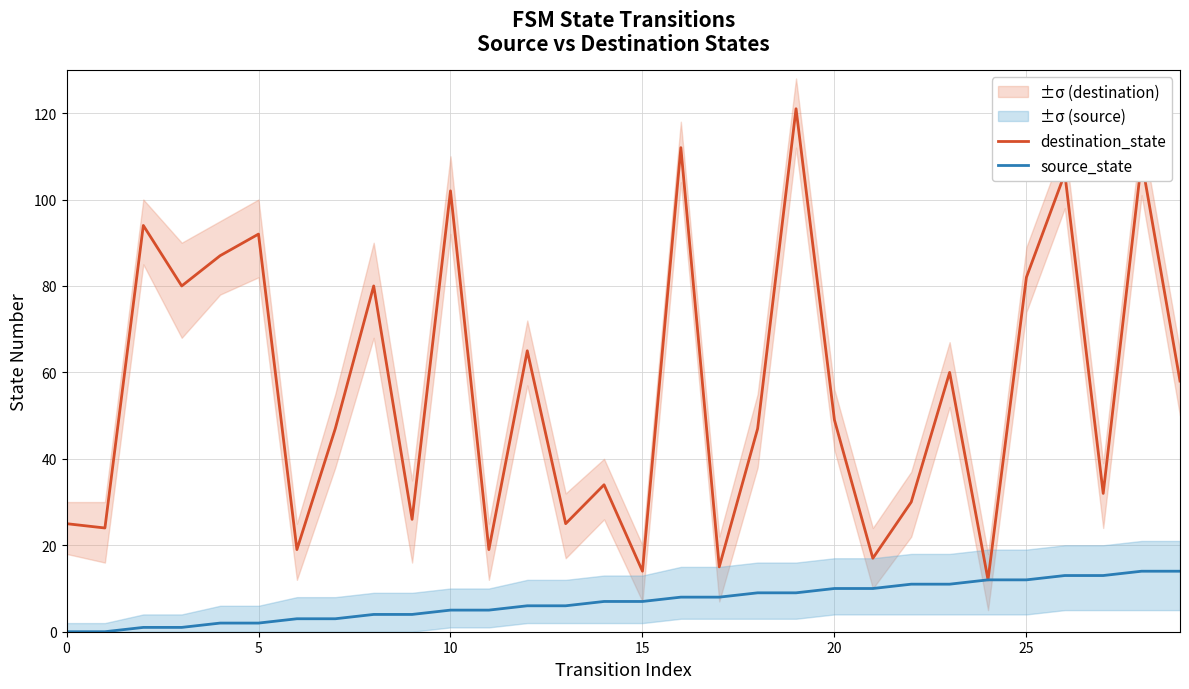

Which series has the widest spread of values?

destination_state